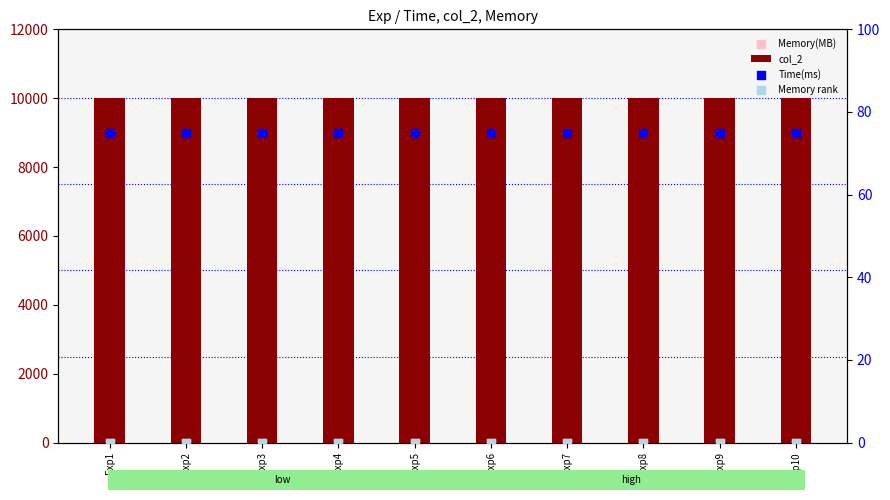

What is the total value across all series at Exp3?

10075